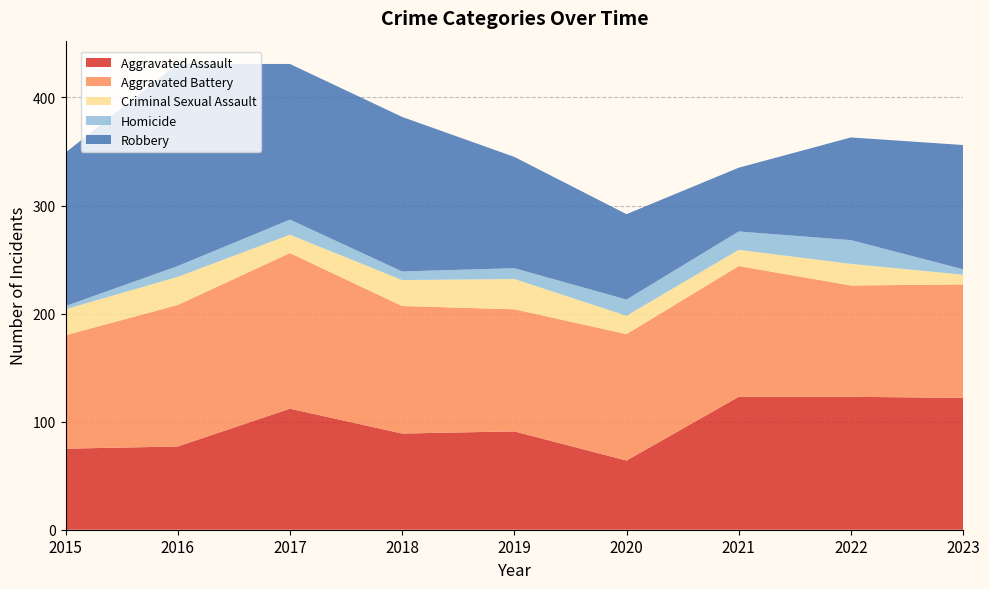

Reading right to left, what are all the values shown in this chart?

Aggravated Assault: 2023=122	2022=123	2021=123	2020=64	2019=91	2018=89	2017=112	2016=77	2015=75
Aggravated Battery: 2023=105	2022=103	2021=121	2020=117	2019=113	2018=118	2017=144	2016=131	2015=105
Criminal Sexual Assault: 2023=9	2022=20	2021=15	2020=17	2019=28	2018=24	2017=17	2016=26	2015=24
Homicide: 2023=5	2022=22	2021=17	2020=15	2019=10	2018=8	2017=14	2016=10	2015=3
Robbery: 2023=115	2022=95	2021=59	2020=79	2019=103	2018=143	2017=144	2016=187	2015=142